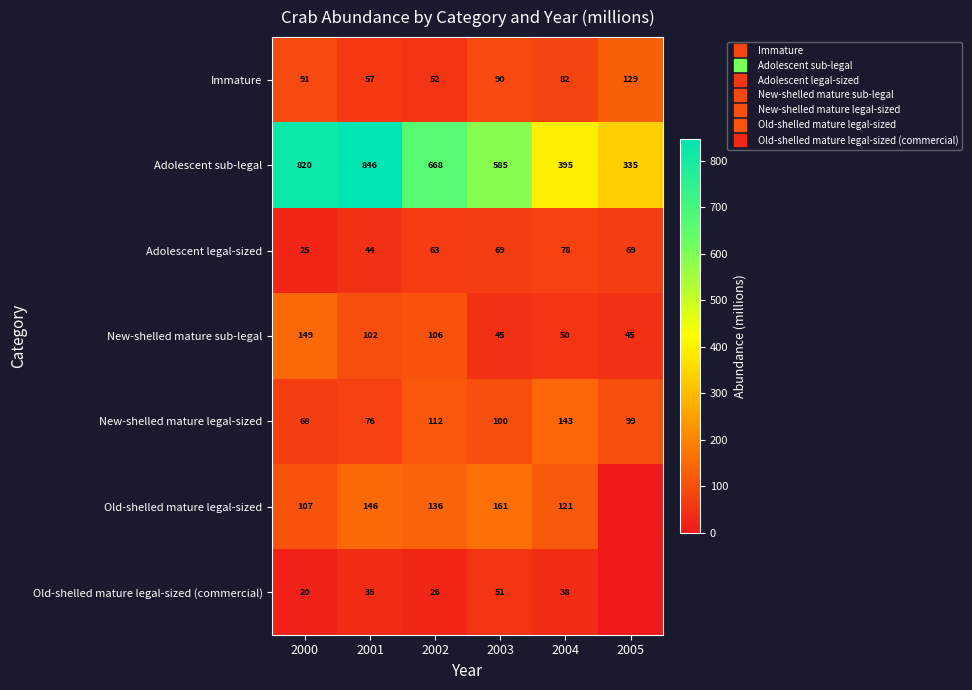

At which label does New-shelled mature legal-sized first exceed 100?

2002